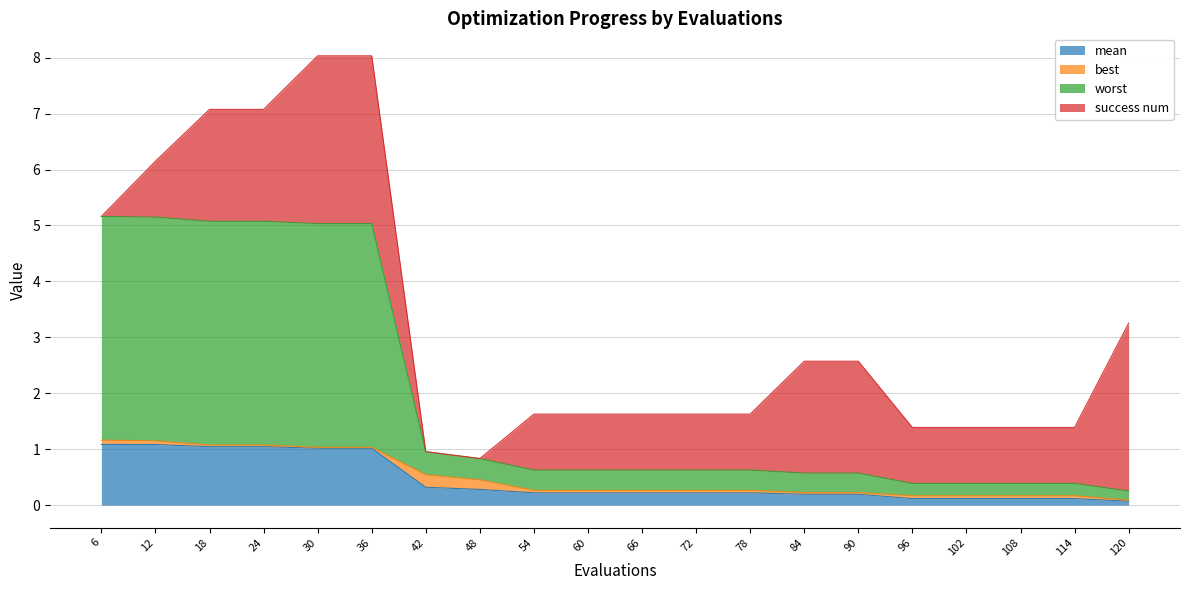

What are all the series names shown in the legend?

mean, best, worst, success num